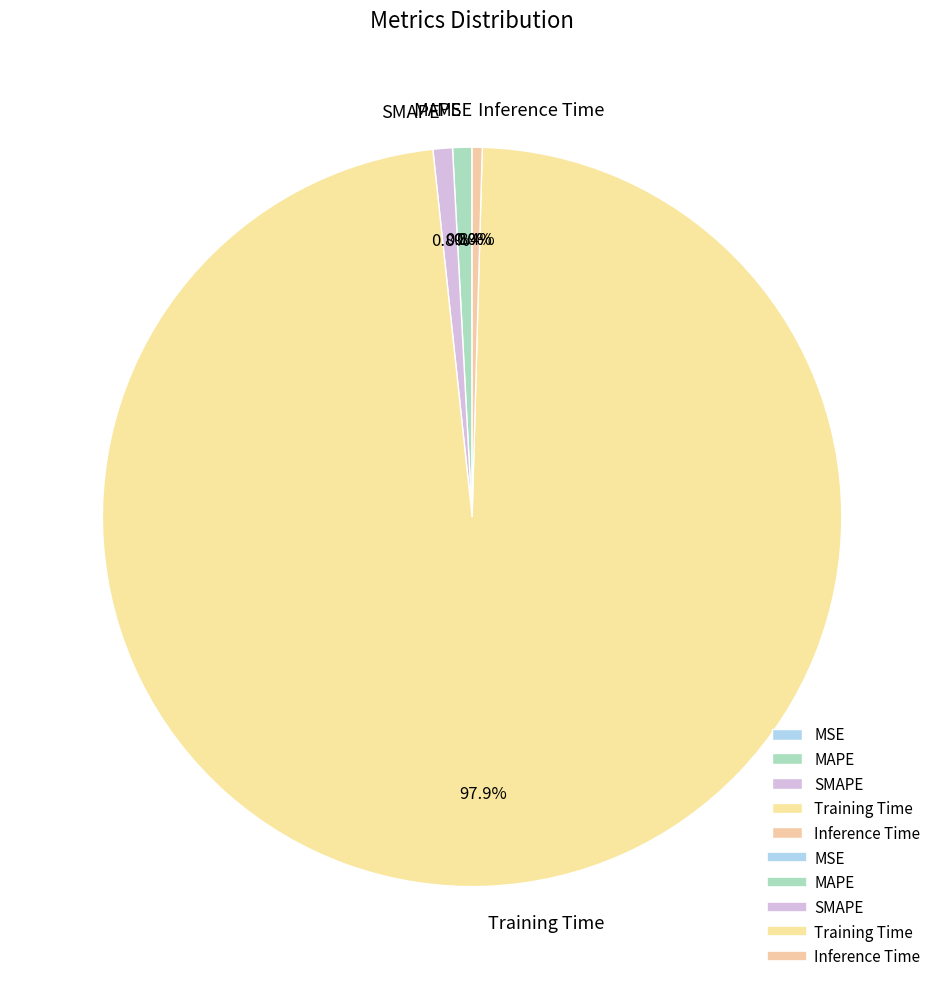

Which category has the biggest portion of the pie?

Training Time